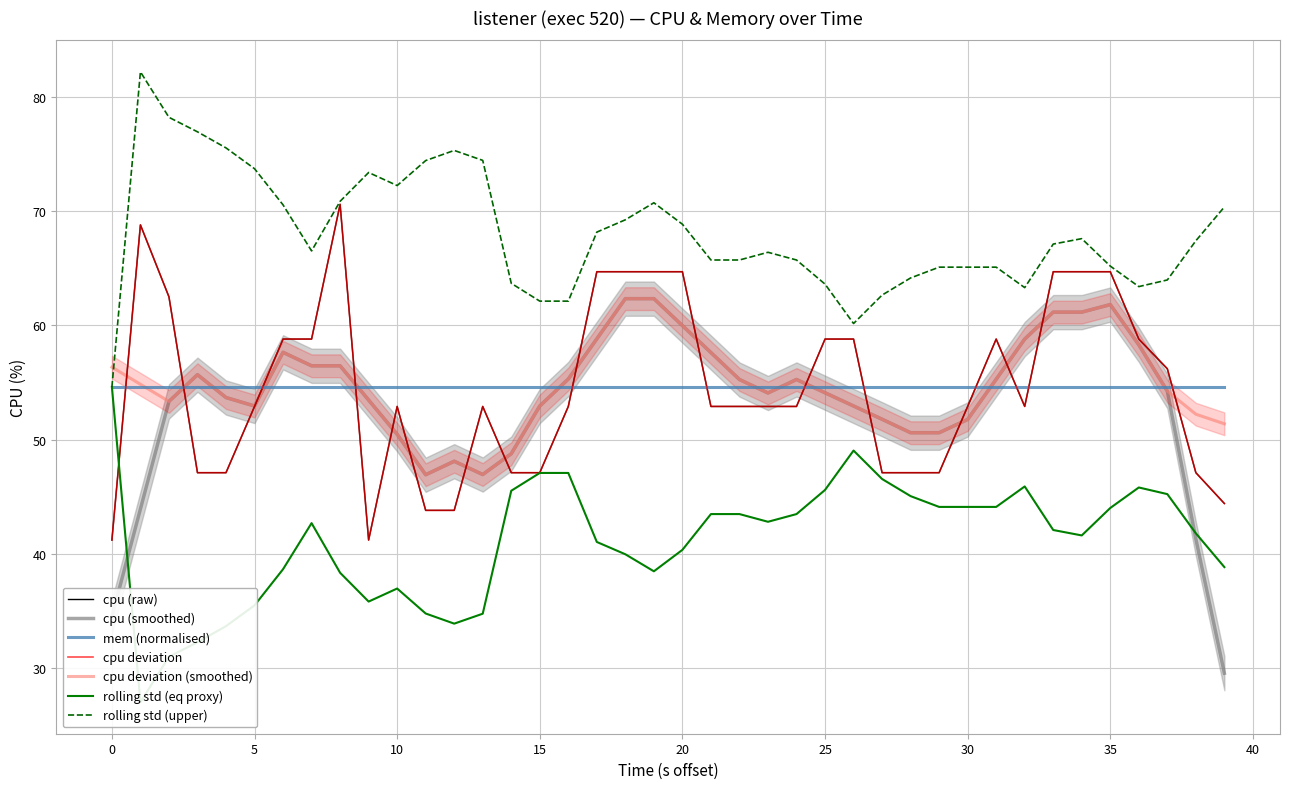

How many values exceed 52?

27